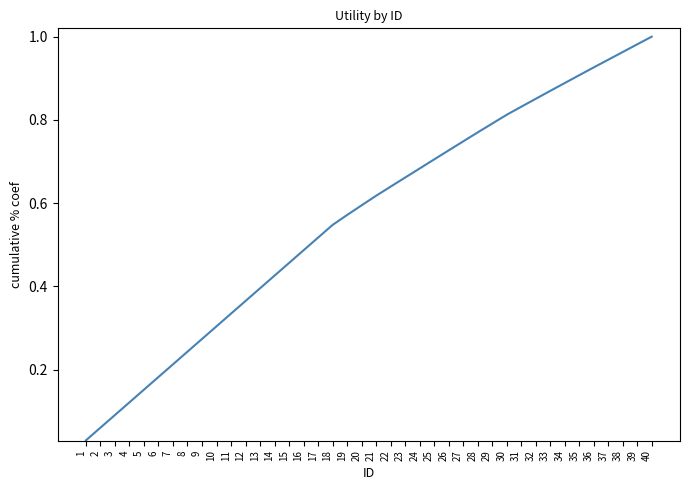

Does the chart display data point markers on the line(s)?

No